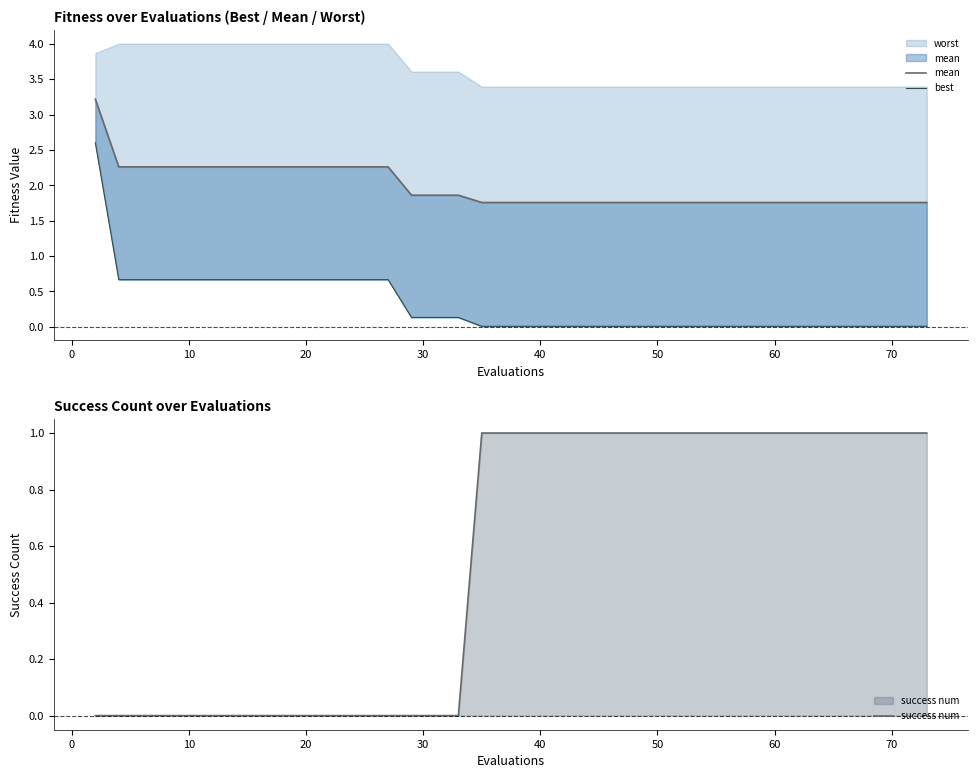

What is the difference between the maximum and second lowest values in the best series?

2.6